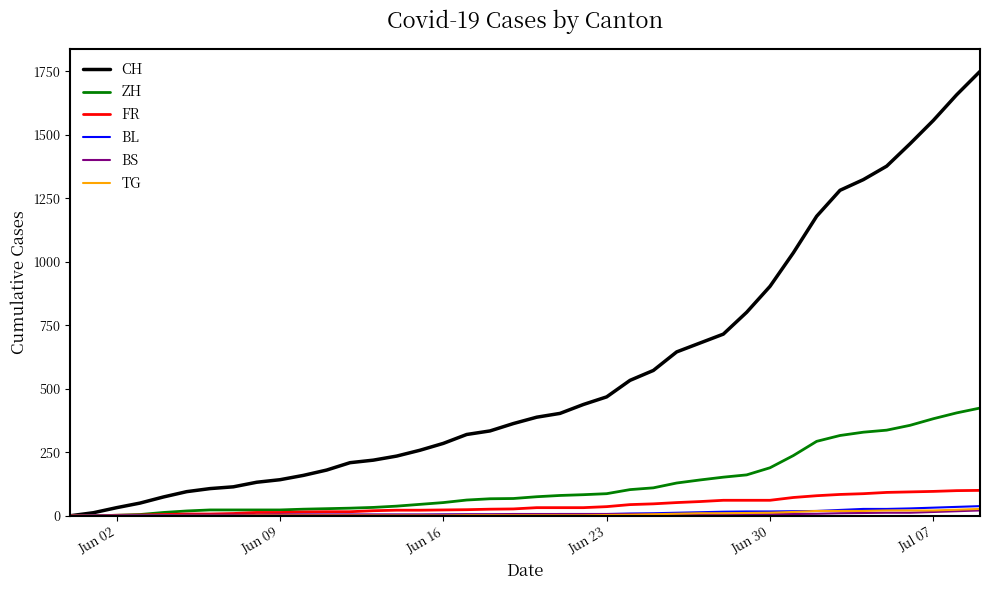

Which series has the largest range (max minus min)?

CH